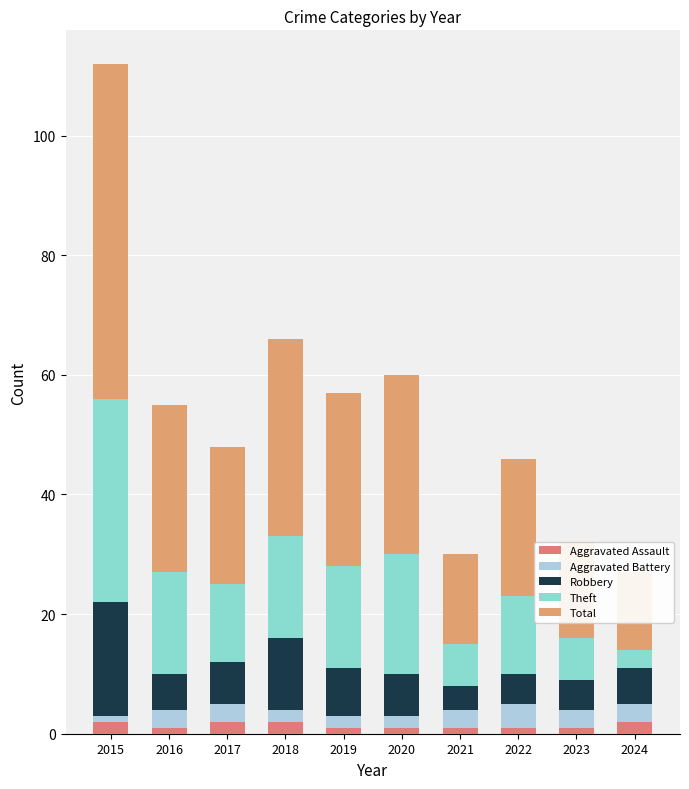

The Total series shows 30 at 2020. True or false?

True